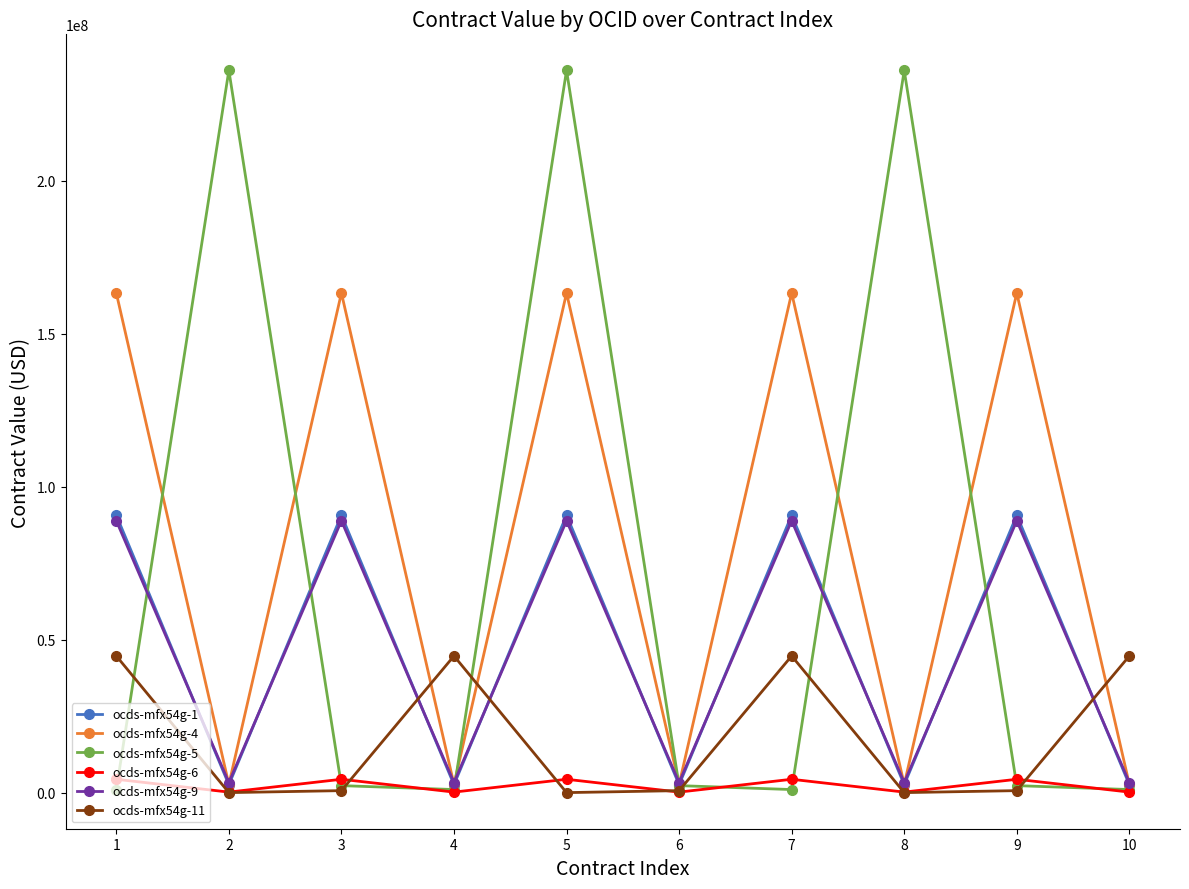

Where is the first local maximum for ocds-mfx54g-11?

4